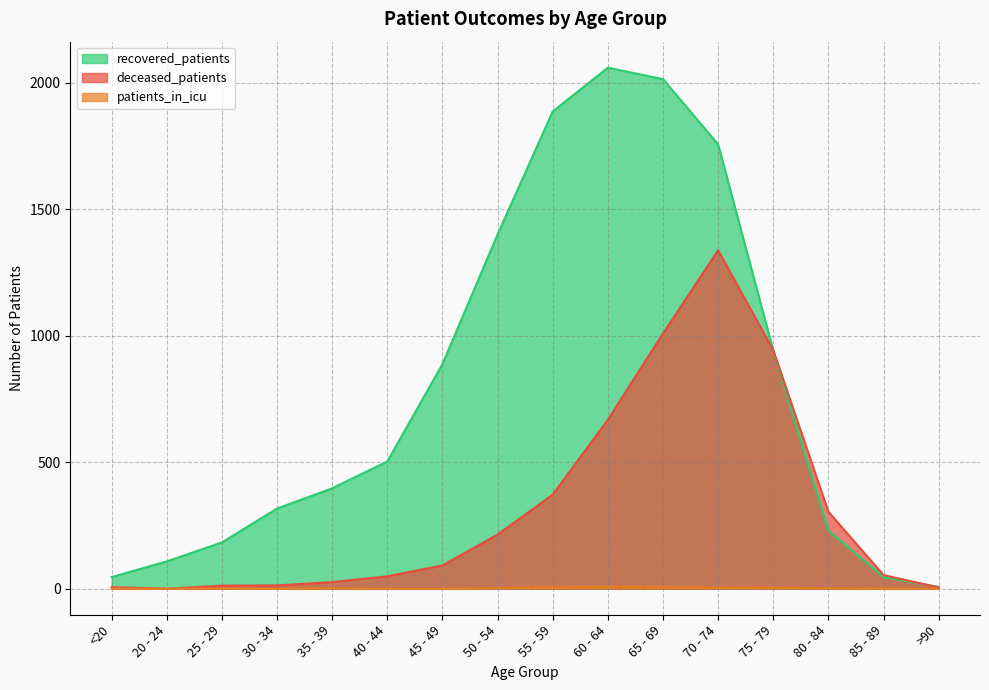

True or false: deceased_patients and patients_in_icu cross at least once.

False